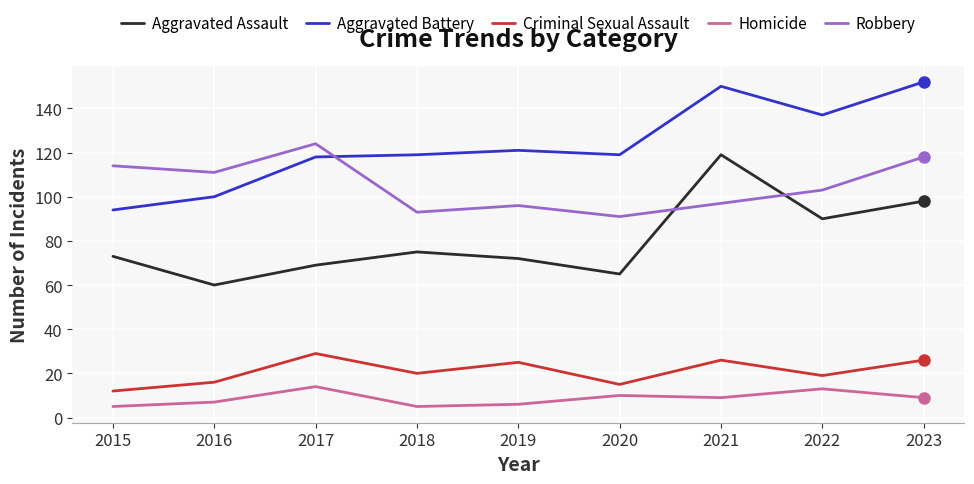

What is the difference between the highest and lowest values at 2022?

124